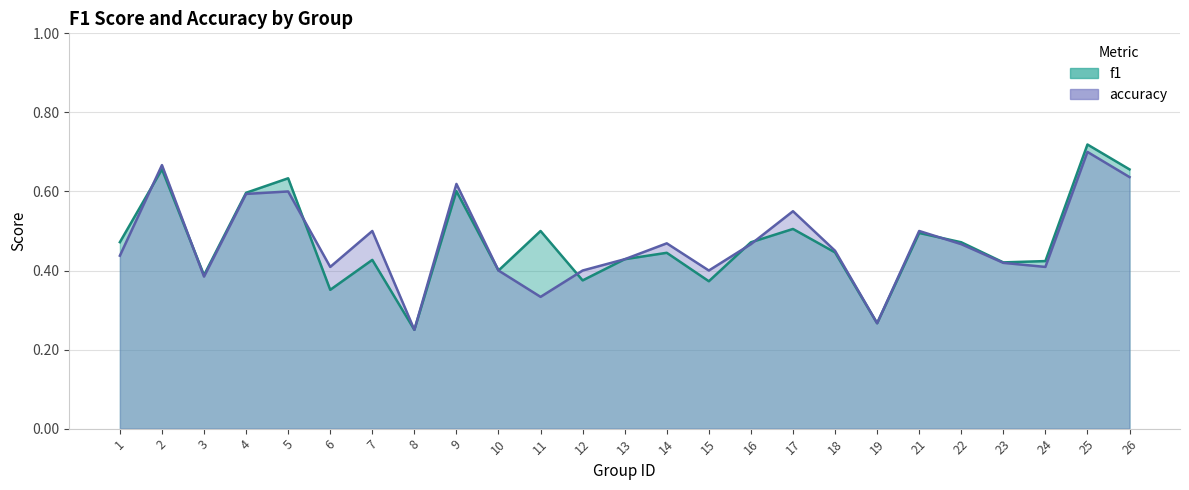

What is the maximum value for f1?

0.7